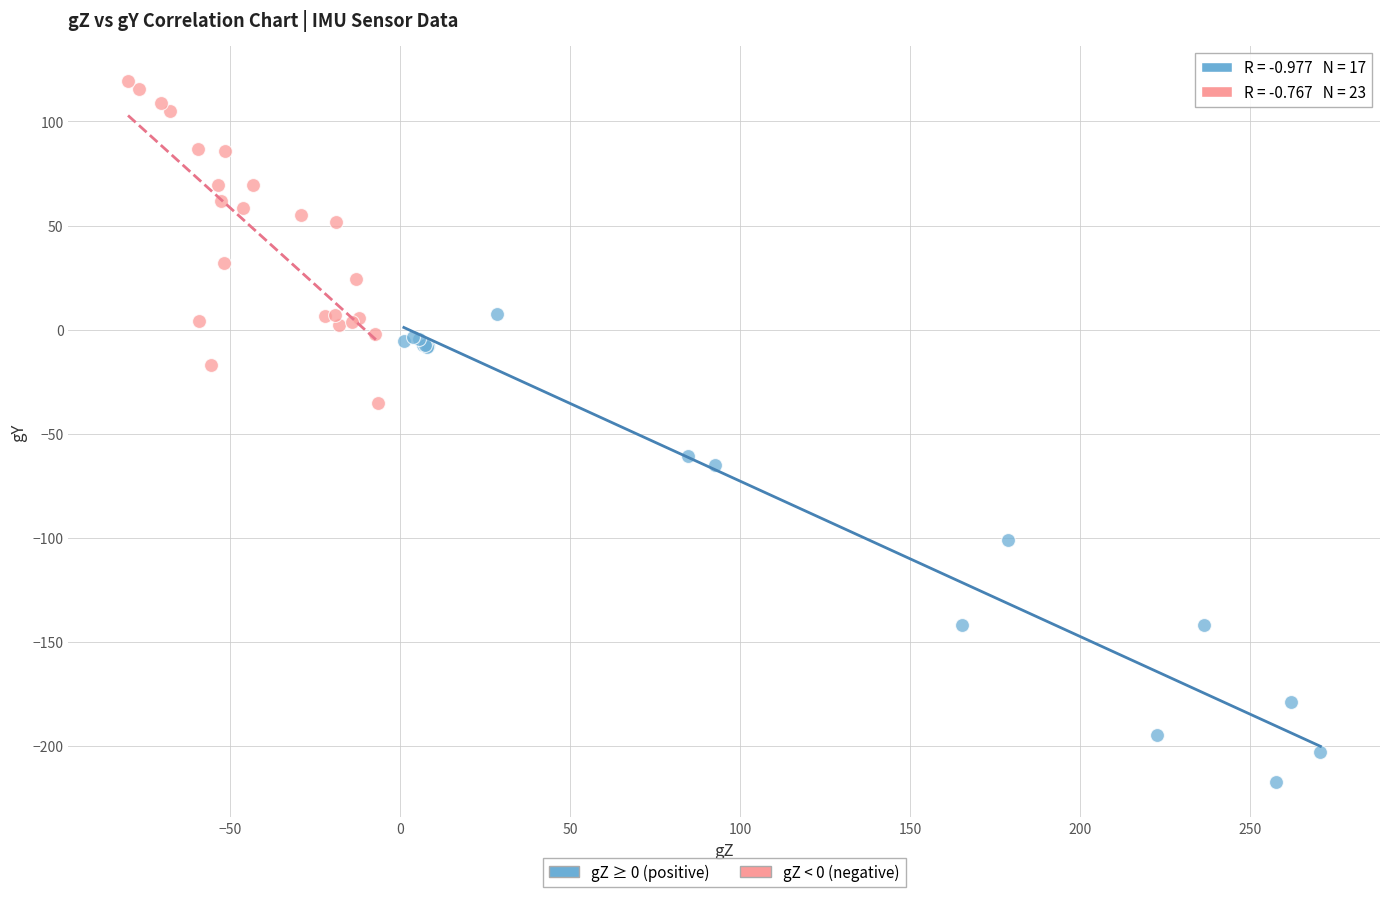

Which series has the largest Y range (max minus min)?

gZ ≥ 0 (positive)